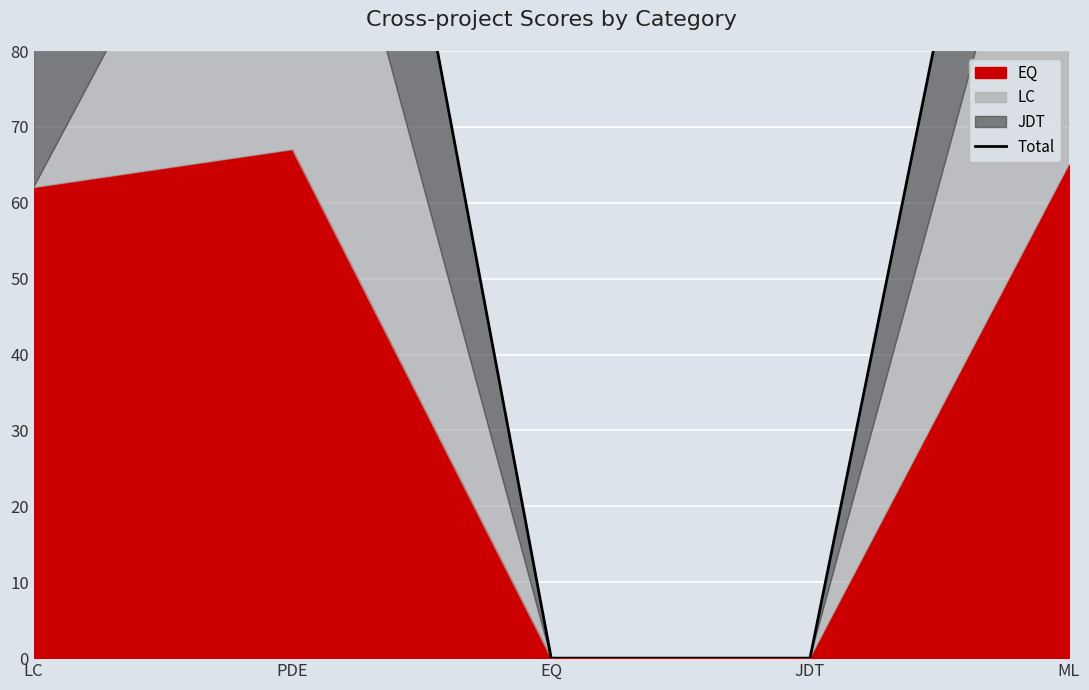

Rank the categories by value from highest to lowest.

PDE, ML, LC, EQ, JDT